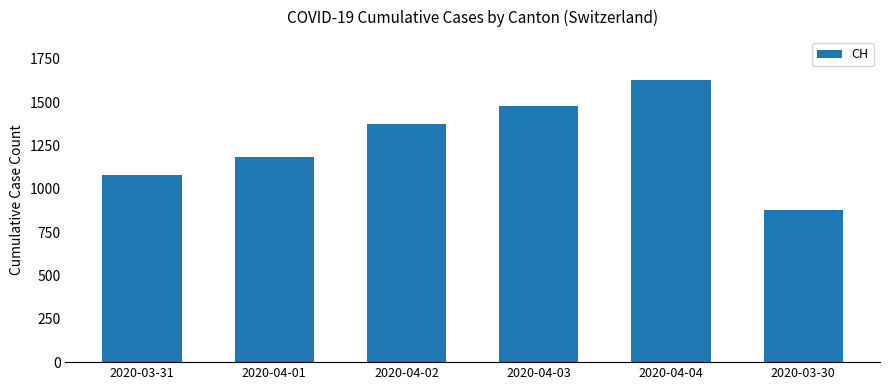

Rank the categories by value from highest to lowest.

2020-04-04, 2020-04-03, 2020-04-02, 2020-04-01, 2020-03-31, 2020-03-30